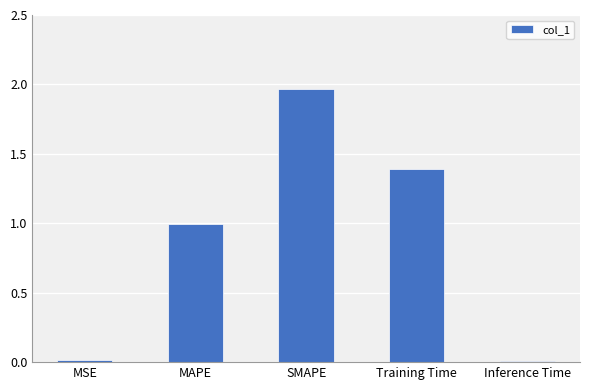

Read the value at Training Time.

1.4